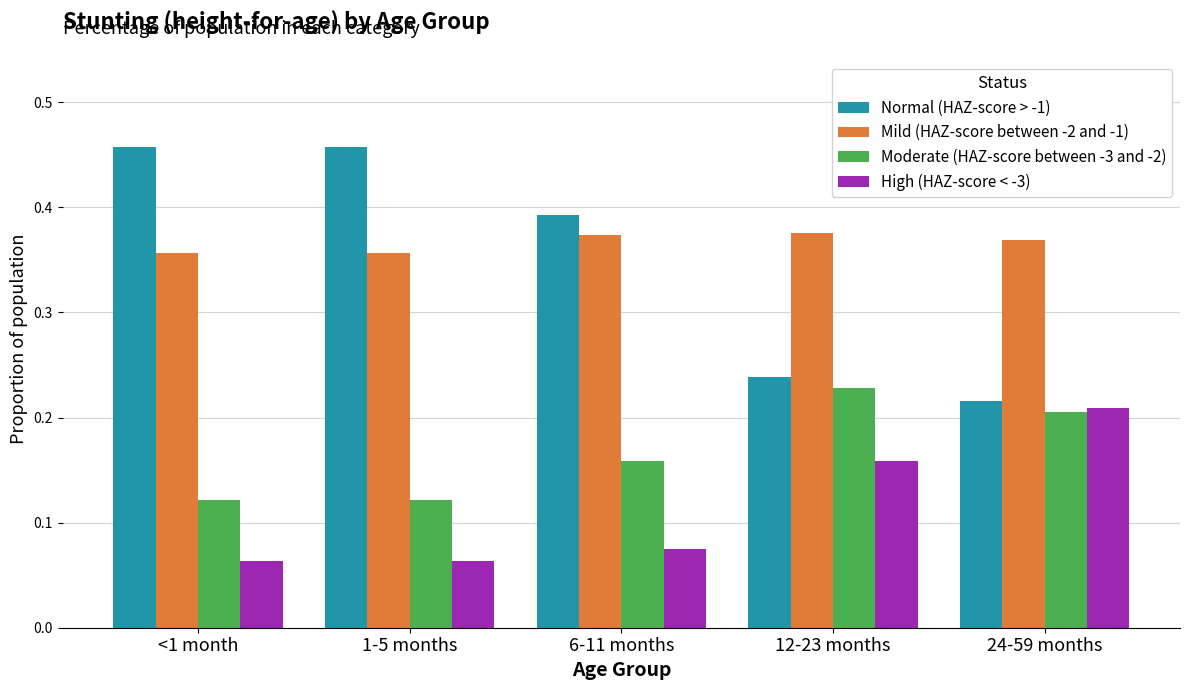

What is the sum of the Normal (HAZ-score > -1) values at <1 month and 24-59 months?

0.7